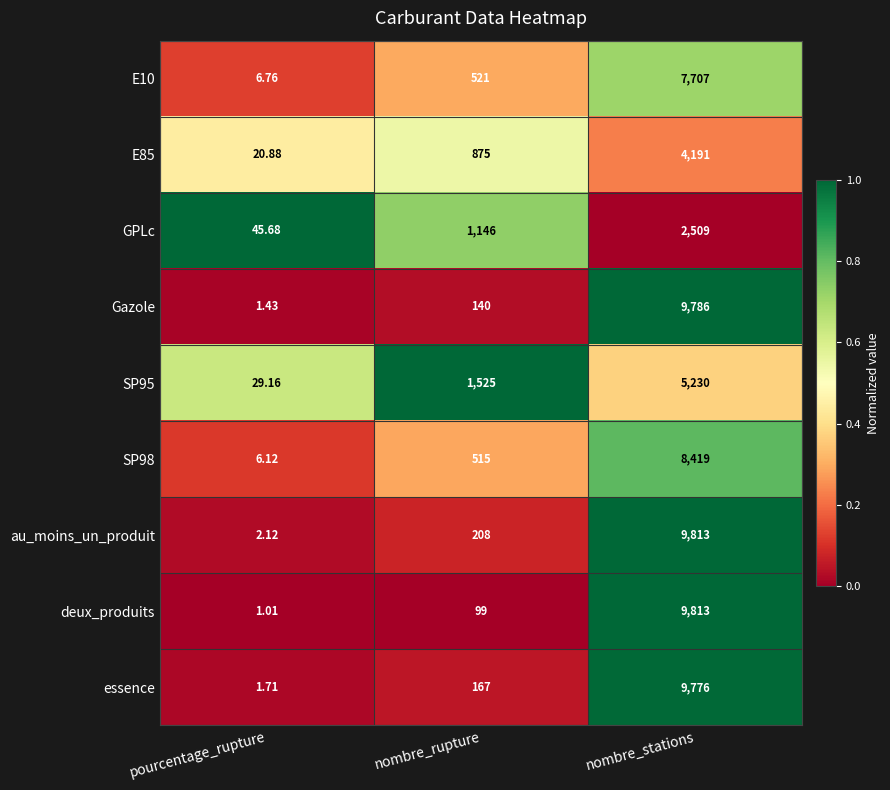

List the labels in order of E10 value, largest first.

nombre_stations, nombre_rupture, pourcentage_rupture